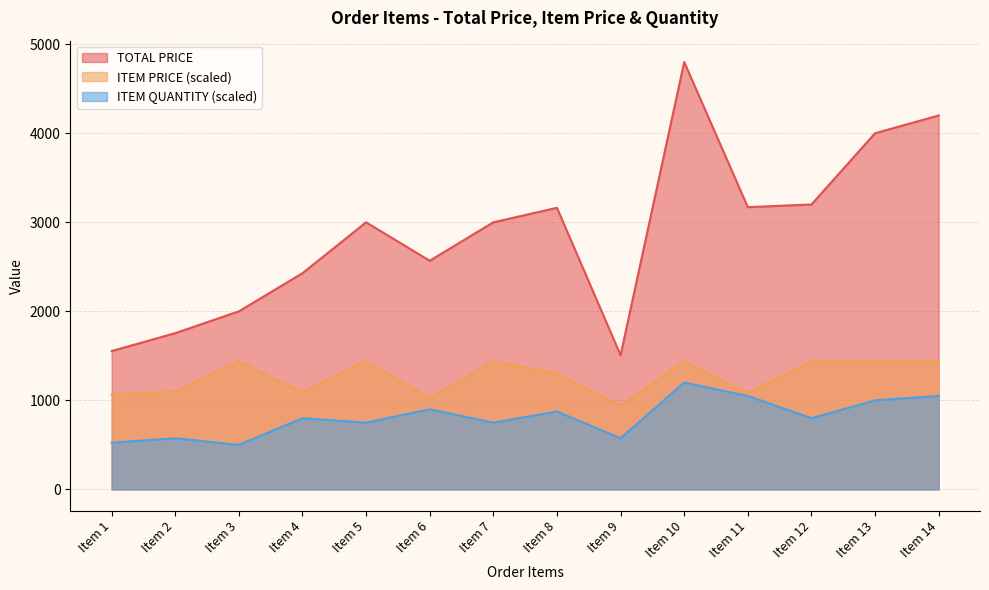

What is the total value across all series at Item 11?

5307.1